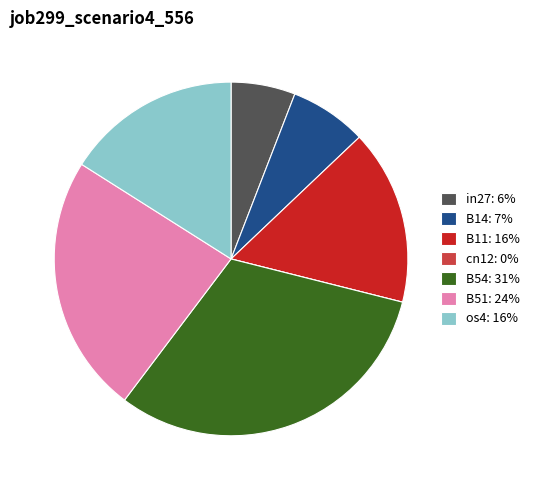

Do B51: 24% and B14: 7% together represent more than half of the pie?

No